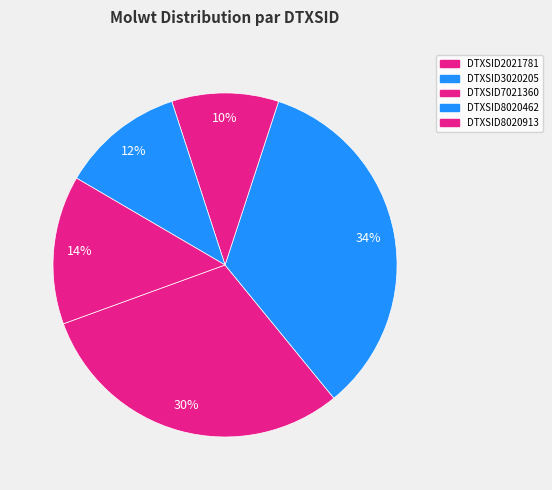

Rank the categories by value from highest to lowest.

DTXSID3020205, DTXSID2021781, DTXSID8020913, DTXSID8020462, DTXSID7021360